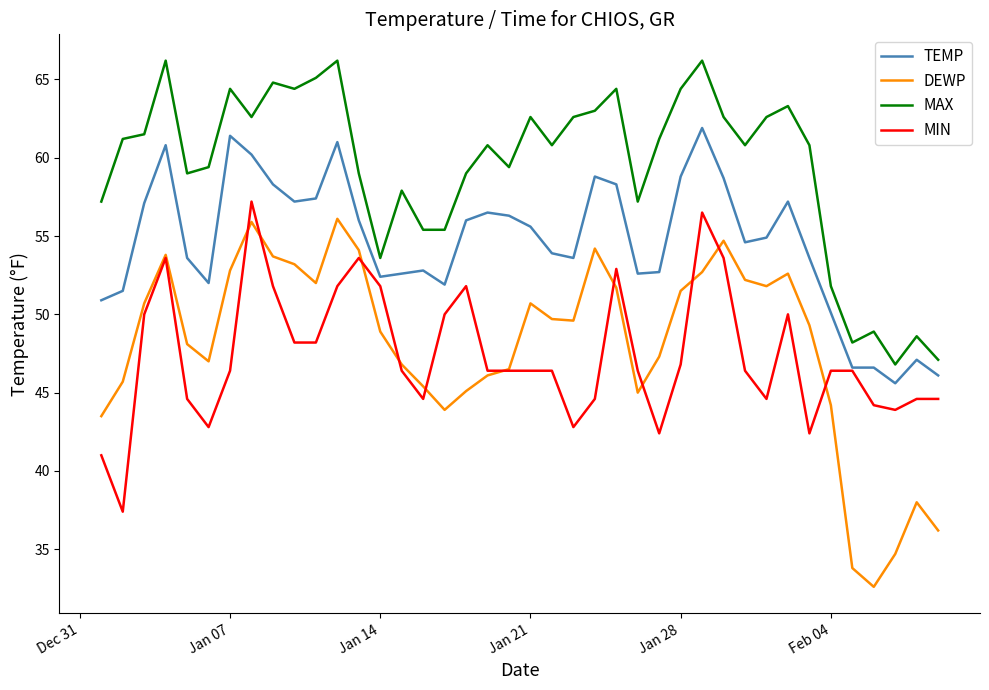

Which series has the widest spread of values?

DEWP